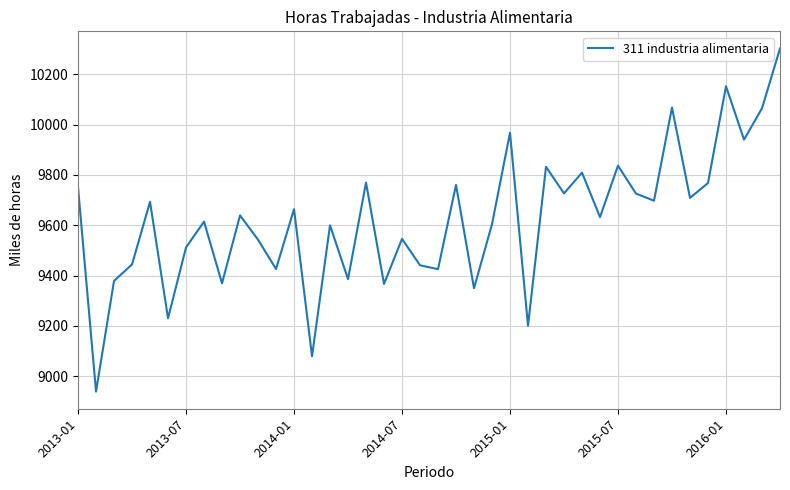

What is the minimum value shown in the chart?

8939.0